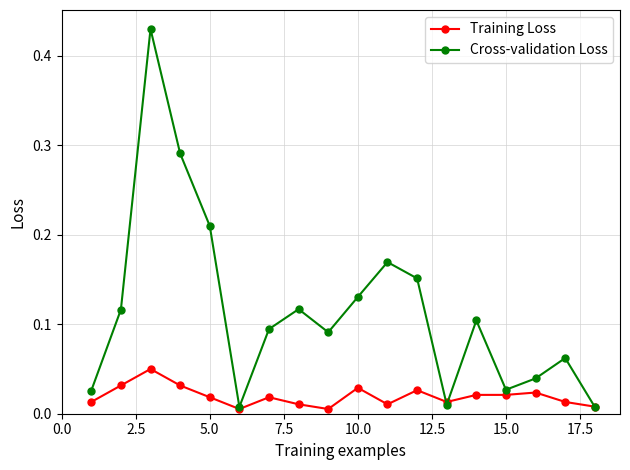

Which series has the largest total across all categories?

Cross-validation Loss